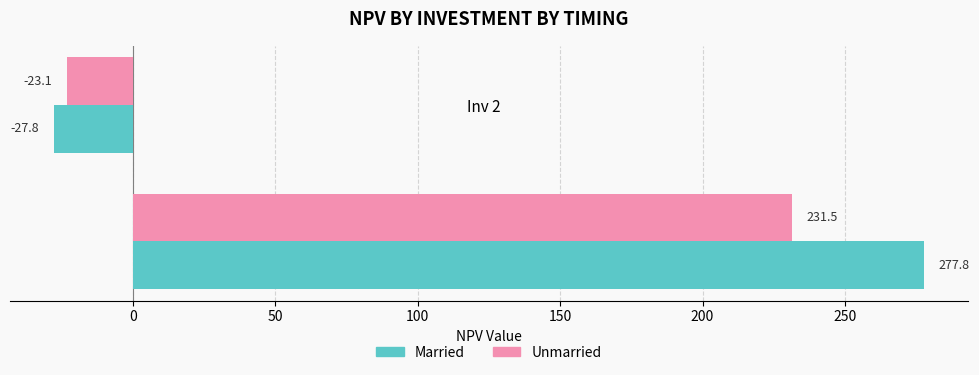

What is the maximum value shown in the chart?

277.8